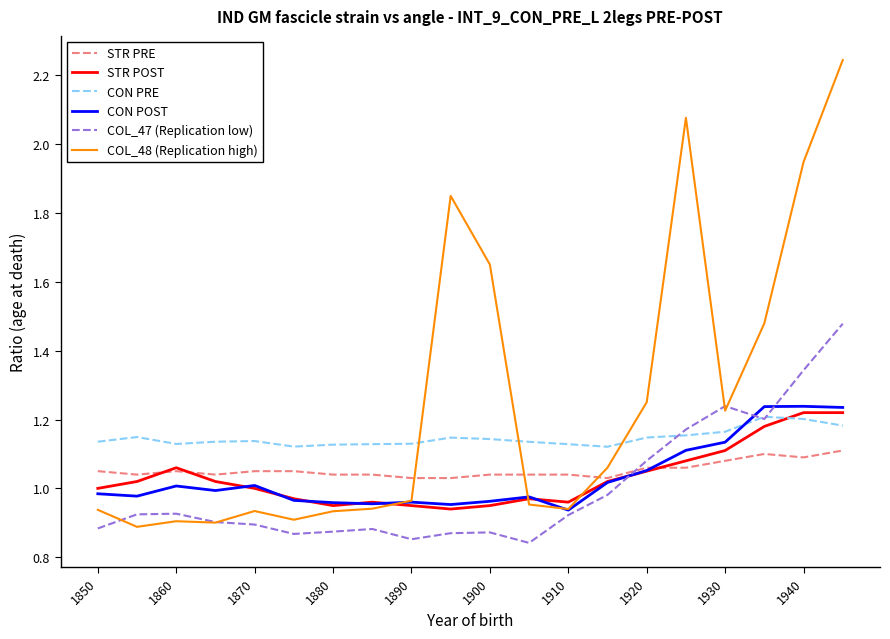

Which series has the largest total across all categories?

COL_48 (Replication high)